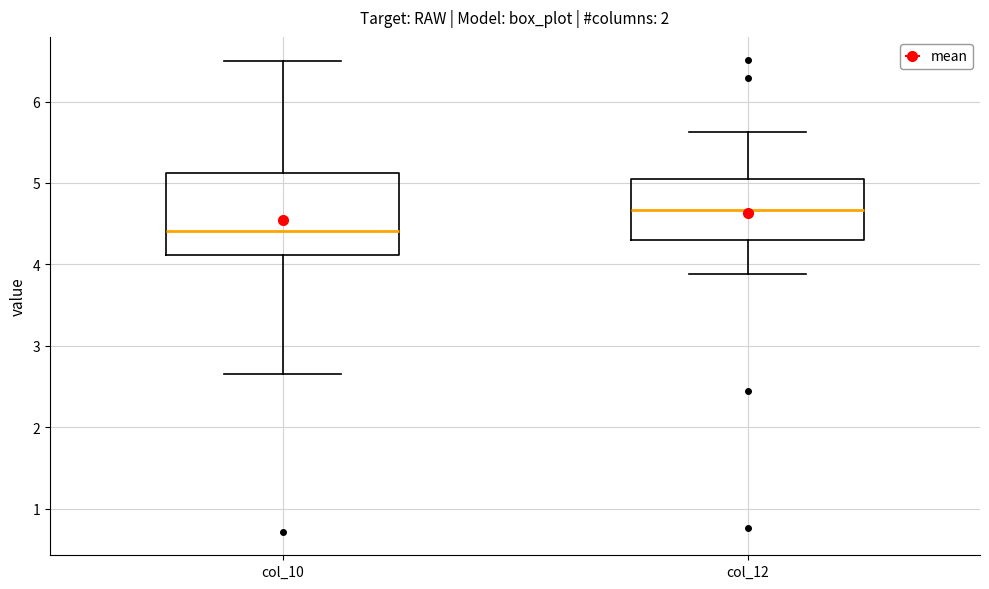

Which box's median line is the lowest?

col_10